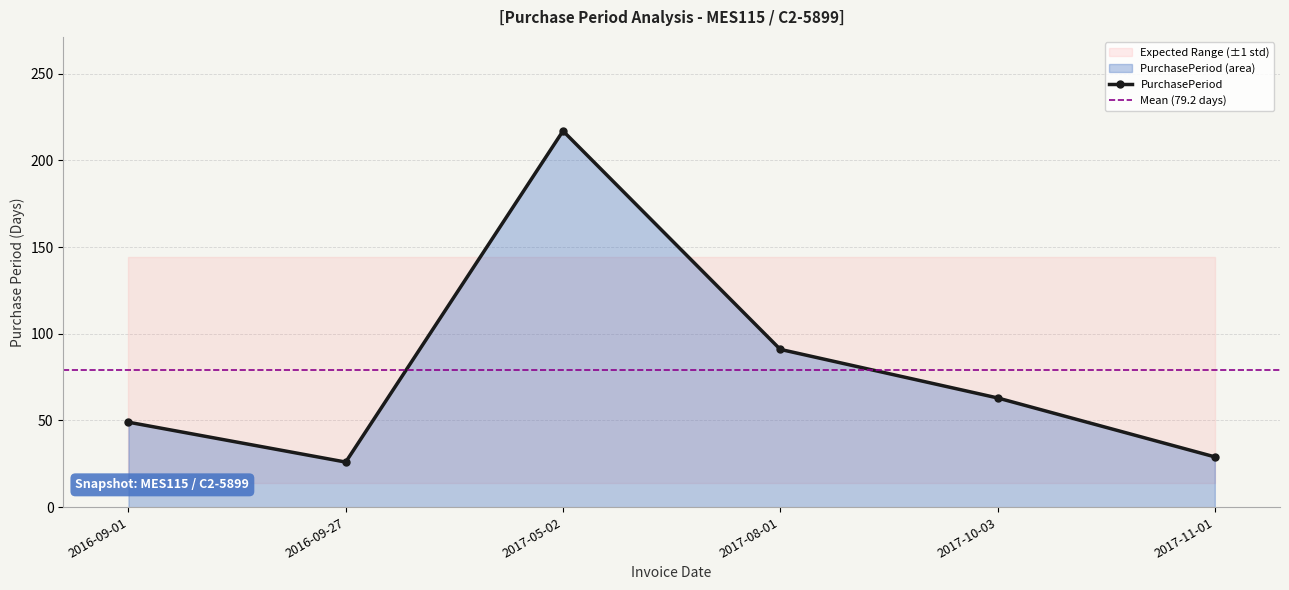

What is the label of the 6th point from the right?

2016-09-01